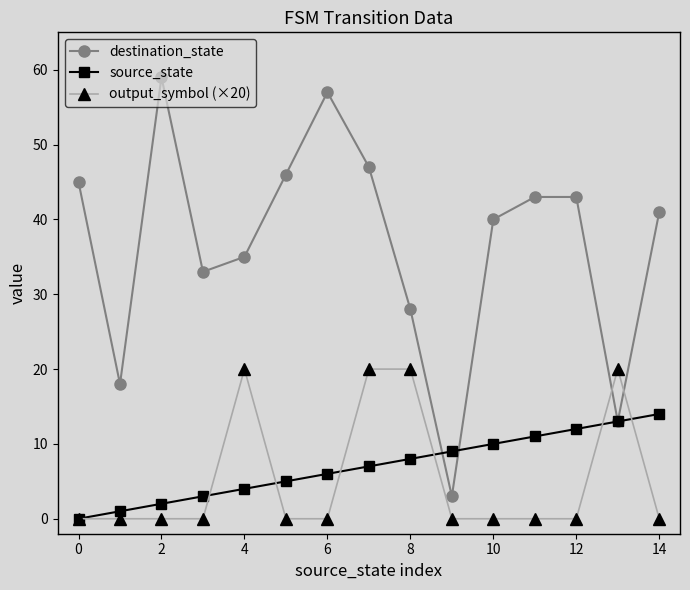

Reading left to right, extract all data points from this chart.

destination_state: 45	18	59	33	35	46	57	47	28	3	40	43	43	13	41
source_state: 0	1	2	3	4	5	6	7	8	9	10	11	12	13	14
output_symbol (×20): 0	0	0	0	20	0	0	20	20	0	0	0	0	20	0